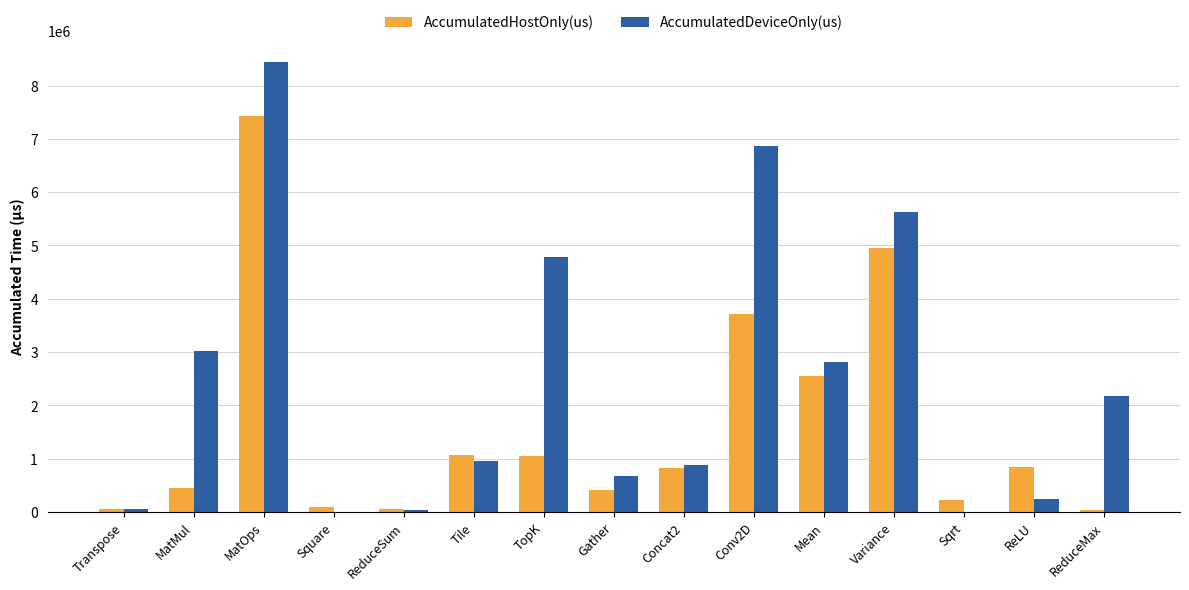

Which series changed the most between Square and Conv2D?

AccumulatedDeviceOnly(us)